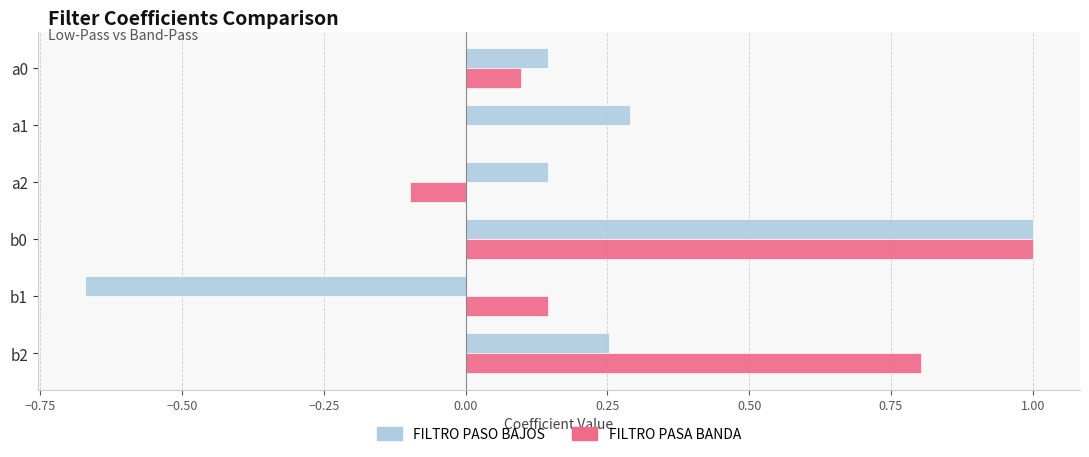

Which series changed the most between a2 and b1?

FILTRO PASO BAJOS